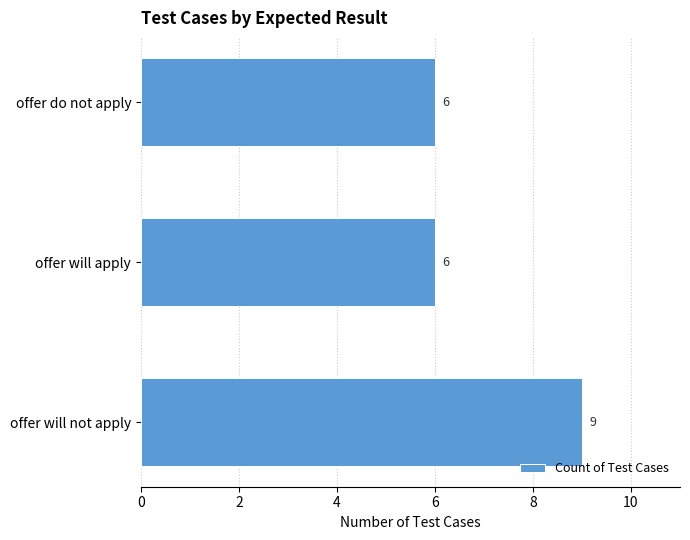

Reading top to bottom, transcribe all the data shown in this chart.

offer do not apply=6	offer will apply=6	offer will not apply=9